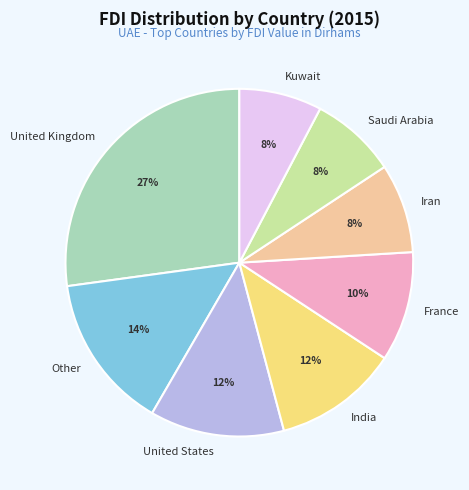

Which category has the biggest portion of the pie?

United Kingdom